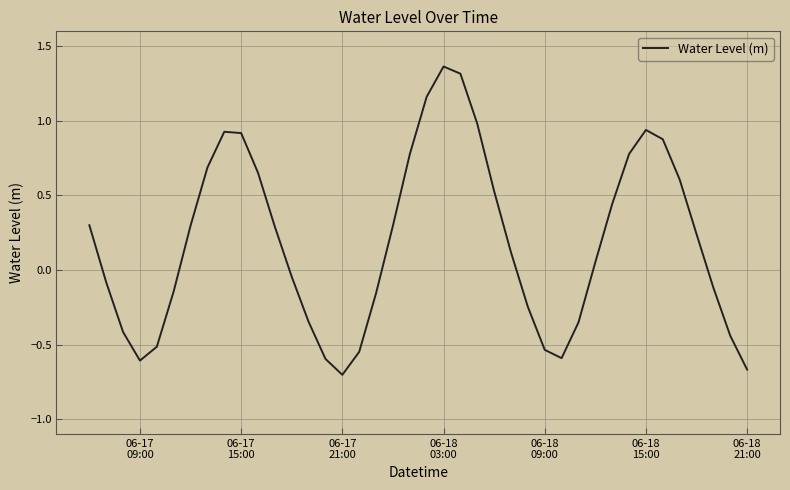

How many positive values are there?

22